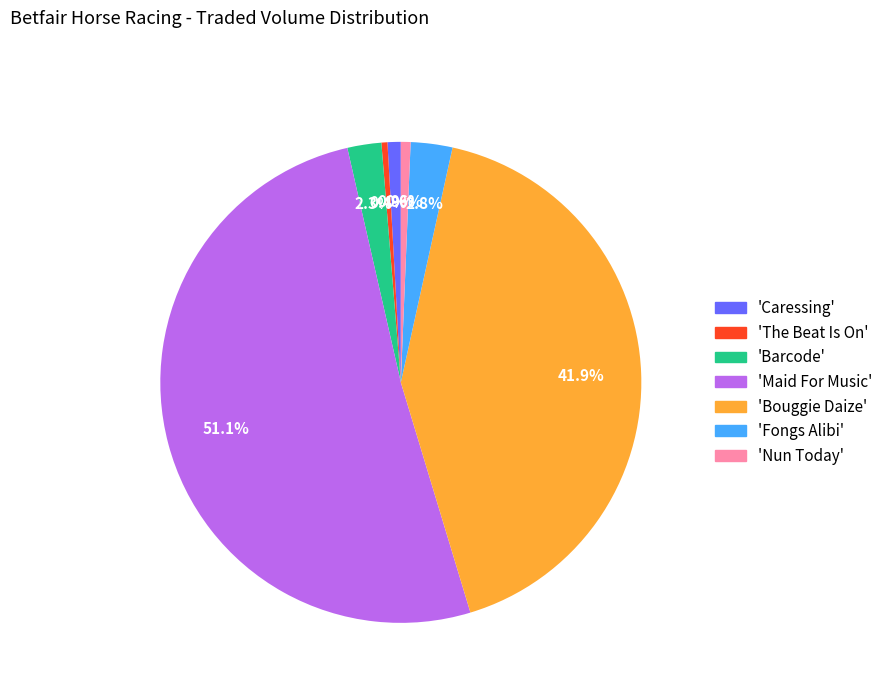

How many slices are in this pie chart?

7